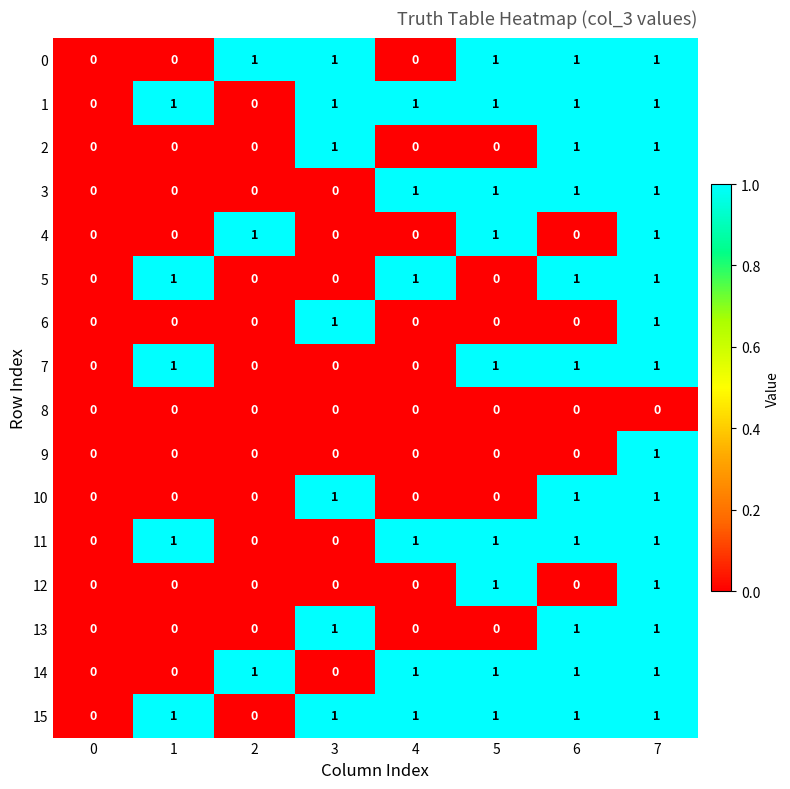

True or false: 10 has a value of 1 at 3.

True